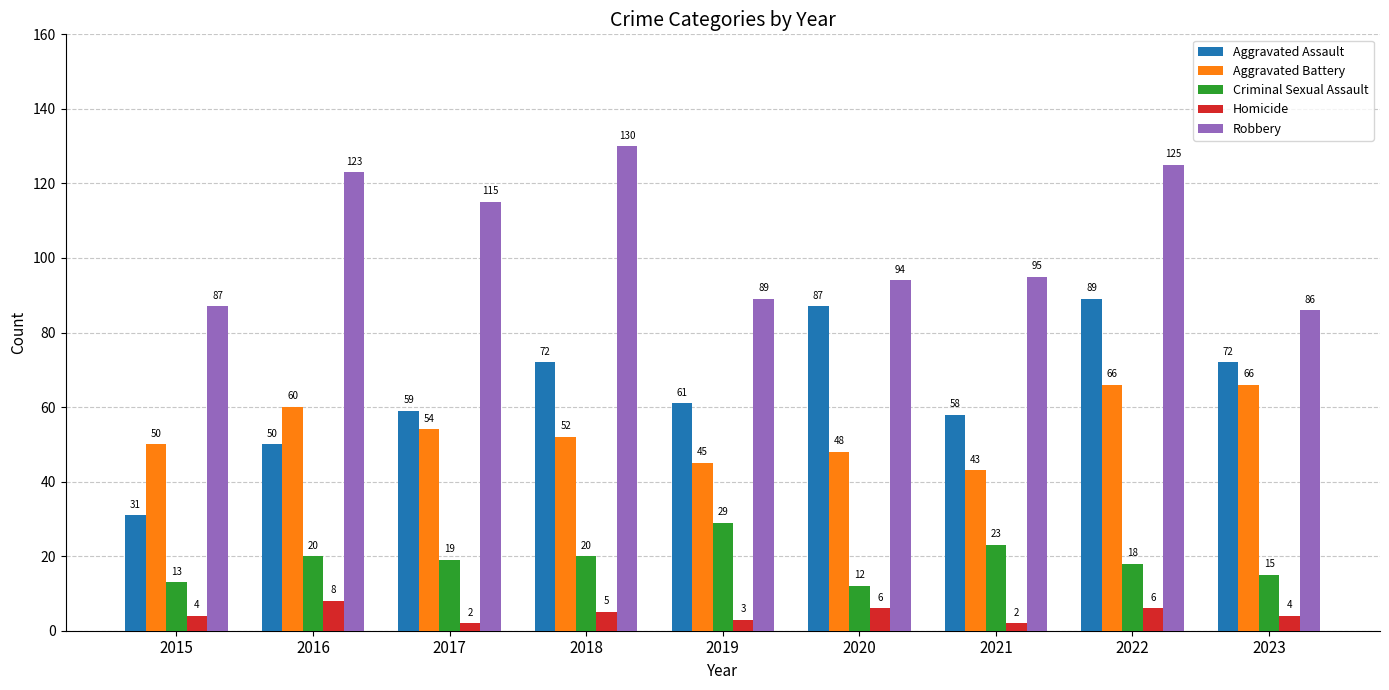

What is the difference between the second highest and second lowest values in the Criminal Sexual Assault series?

10